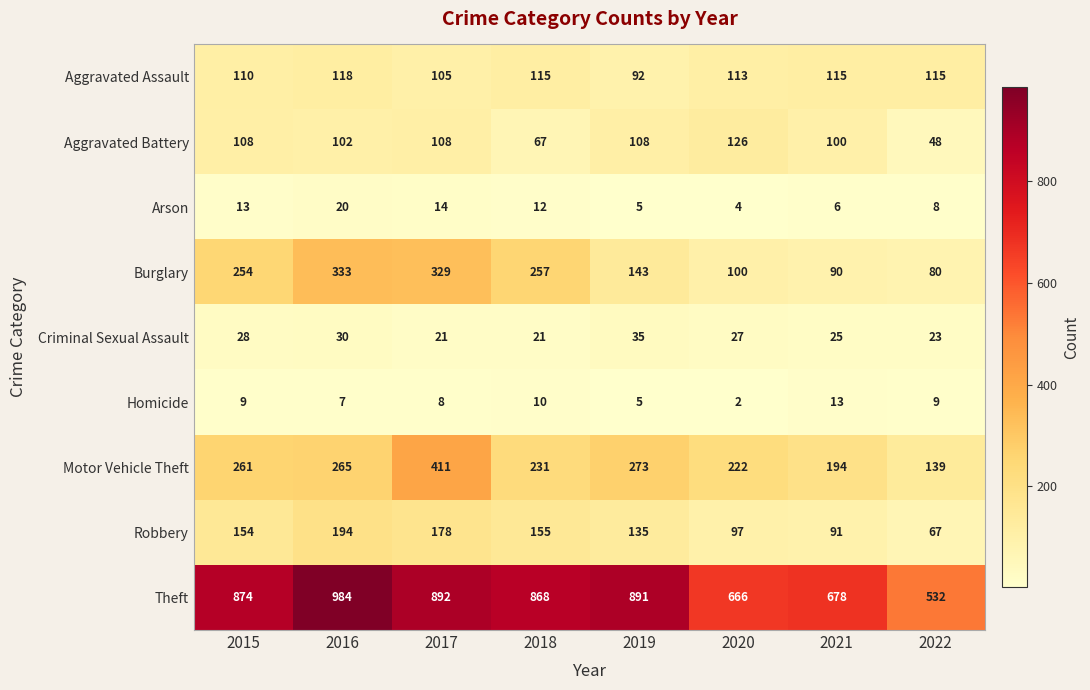

Which series has the widest spread of values?

Theft